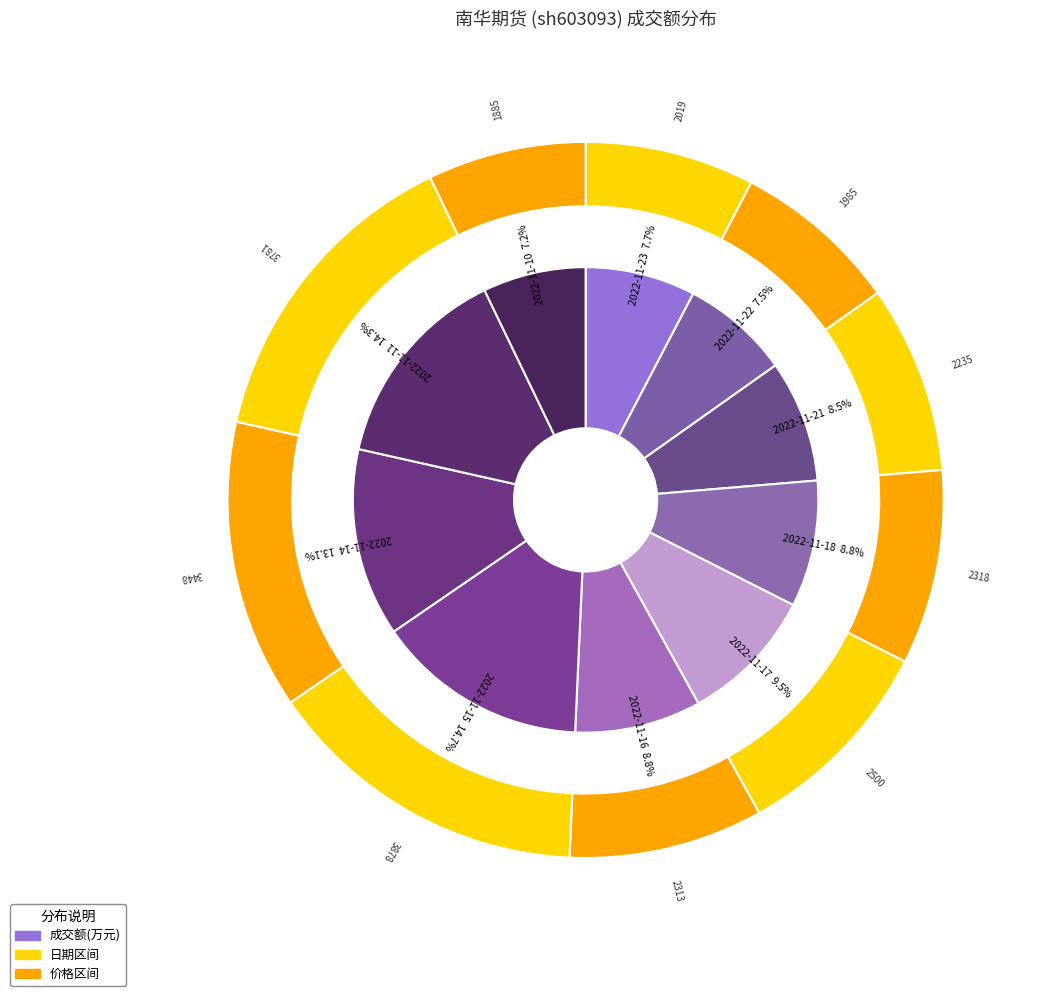

Is the sum of 2022-11-21 and 2022-11-22 greater than half?

No